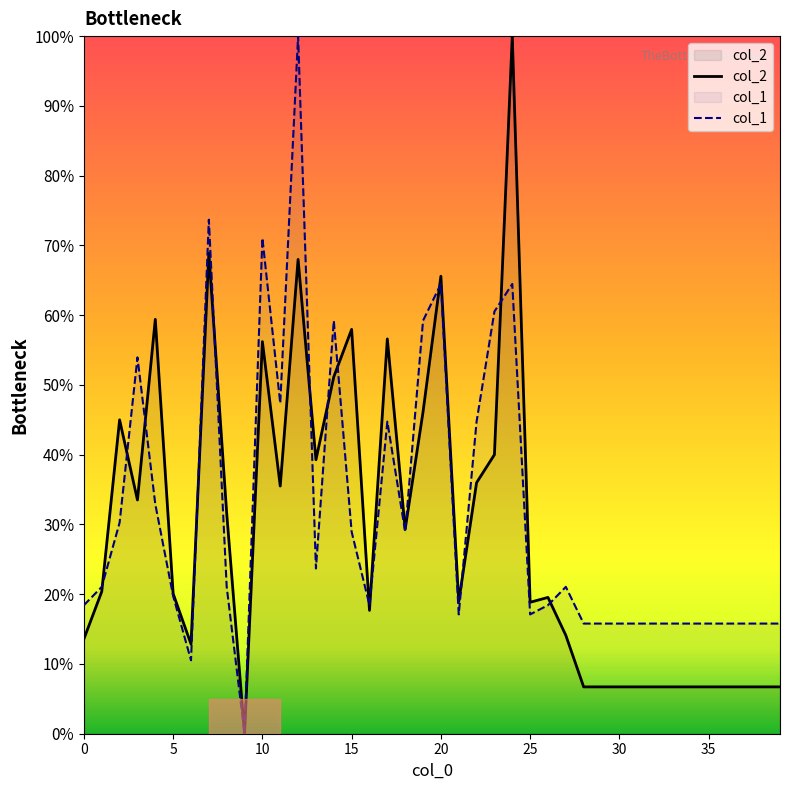

Where do col_1 and col_2 first cross each other?

1 and 2